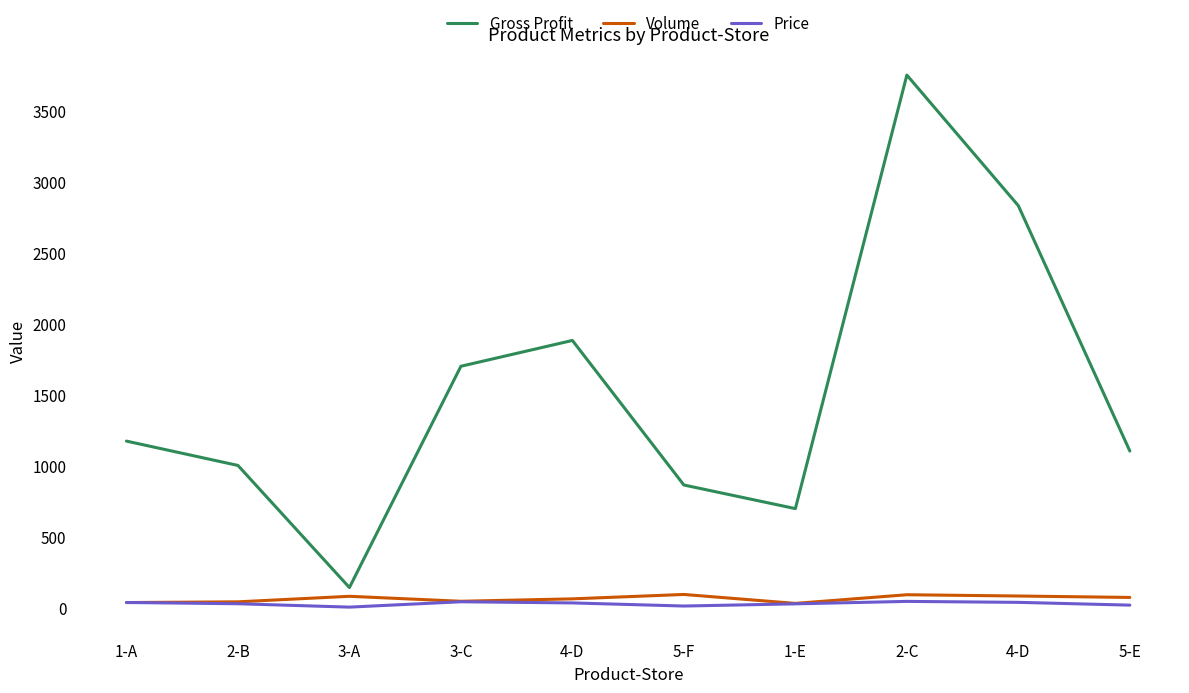

Rank the series by their maximum value, from highest to lowest.

Gross Profit, Volume, Price